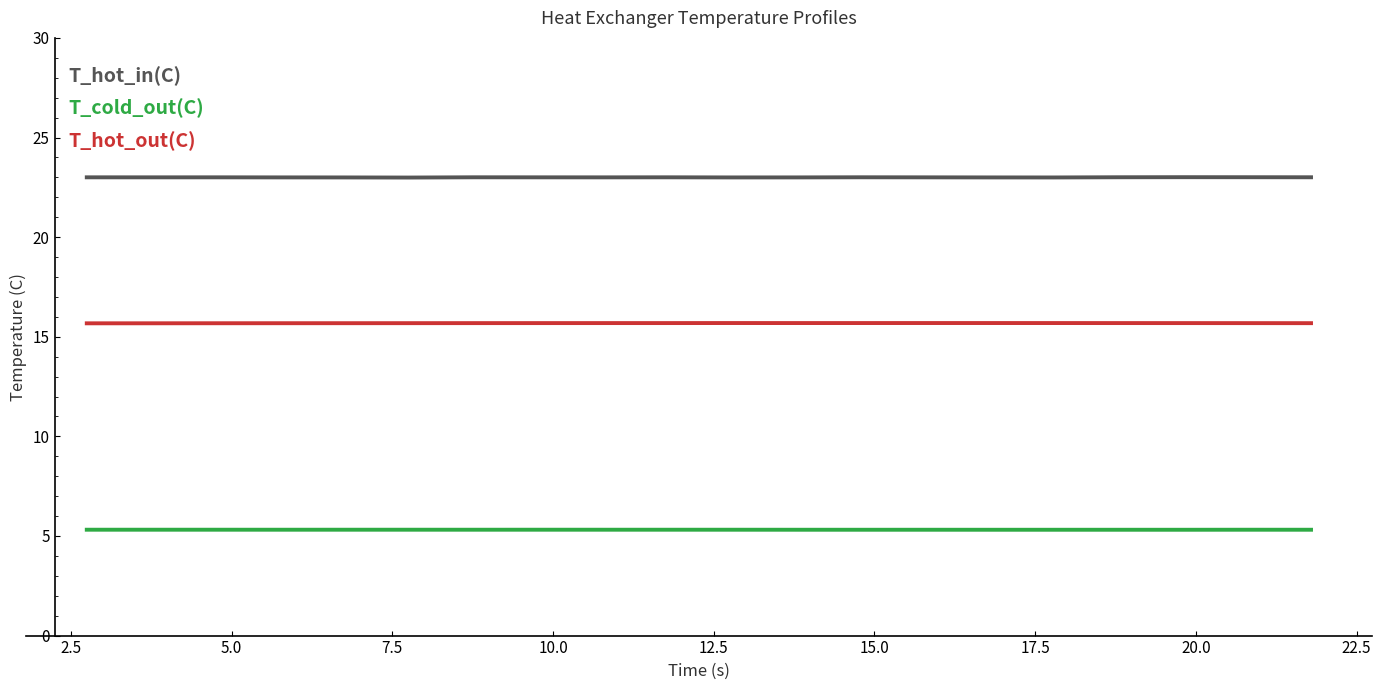

True or false: T_cold_out(C) and T_hot_out(C) intersect in this chart.

False